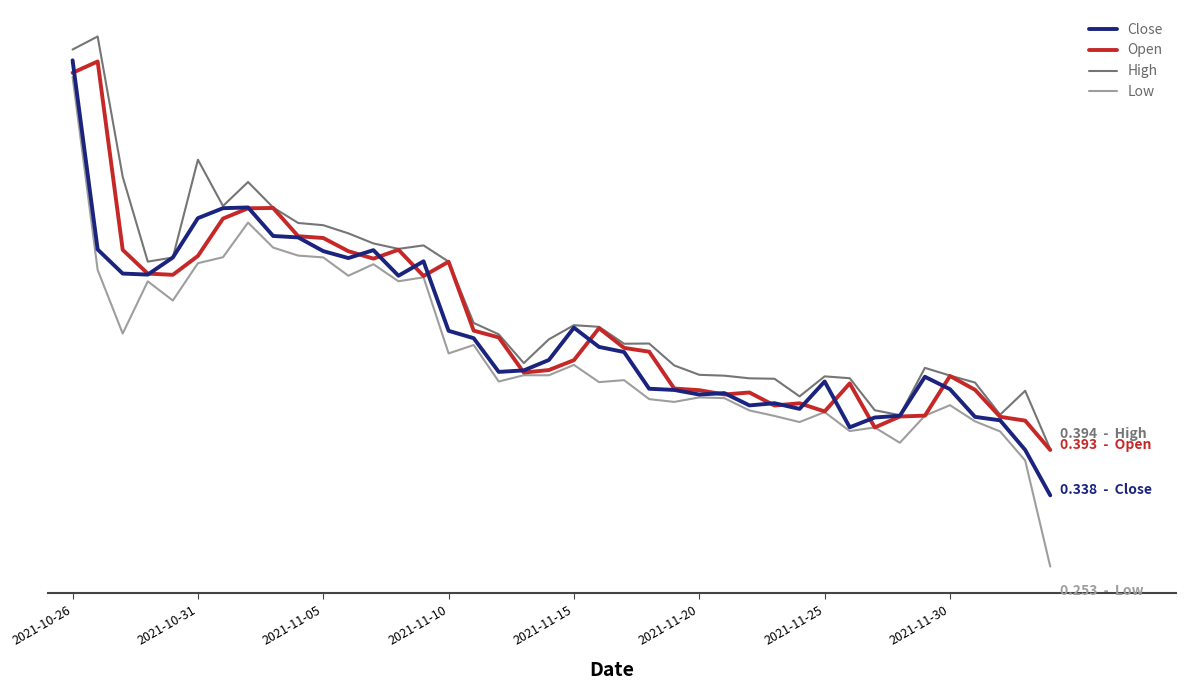

What are all the series names shown in the legend?

Close, Open, High, Low